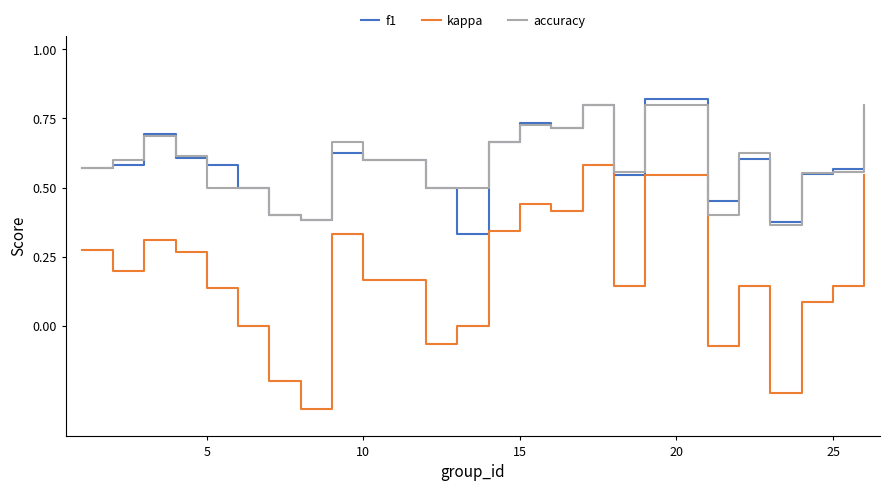

True or false: f1 and kappa cross at least once.

False